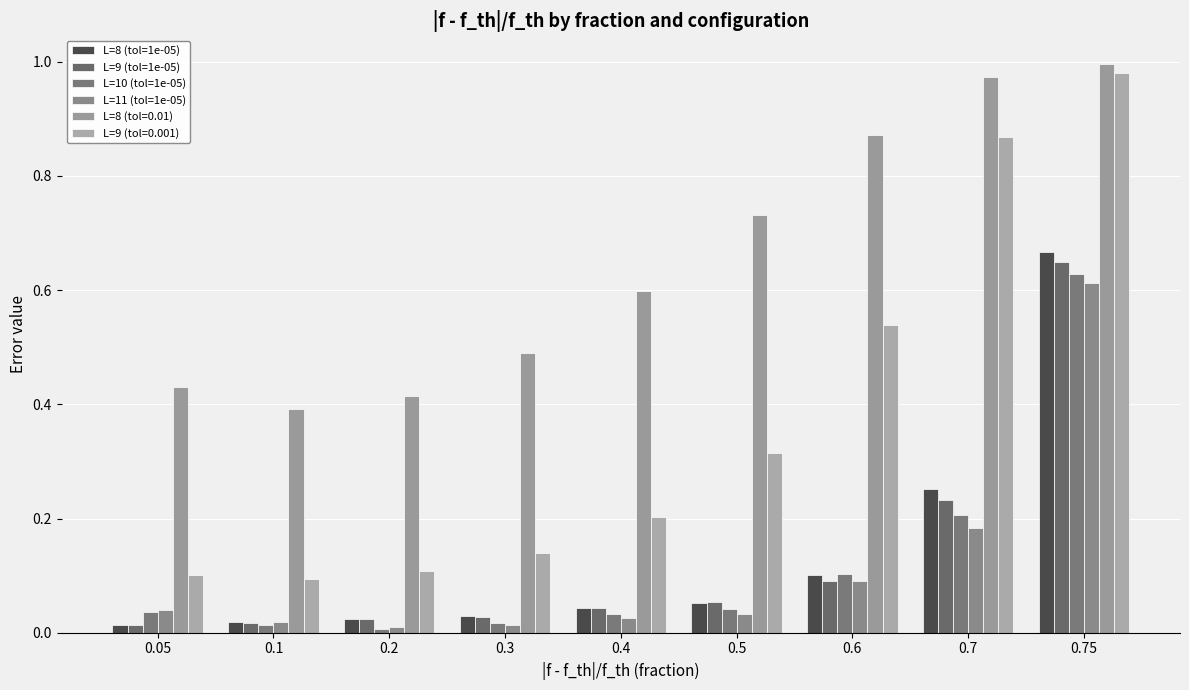

How many groups of bars are there?

9